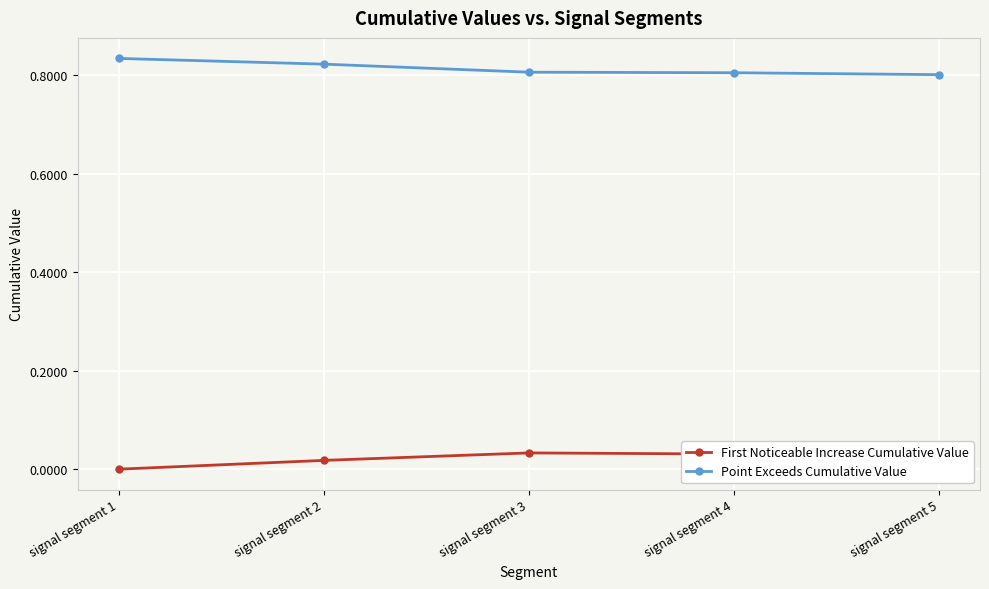

The value of Point Exceeds Cumulative Value at signal segment 5 is 1.1. True or false?

False